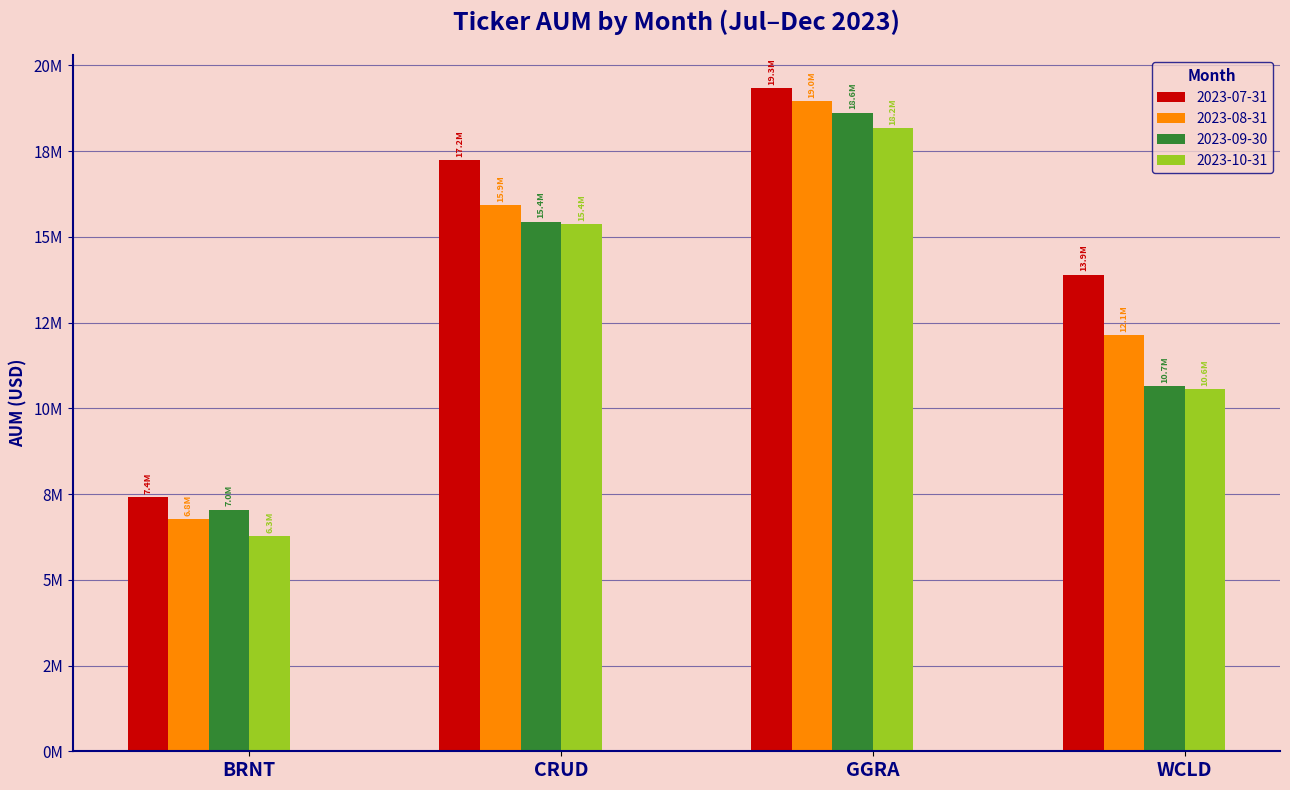

What are all the series names shown in the legend?

2023-07-31, 2023-08-31, 2023-09-30, 2023-10-31